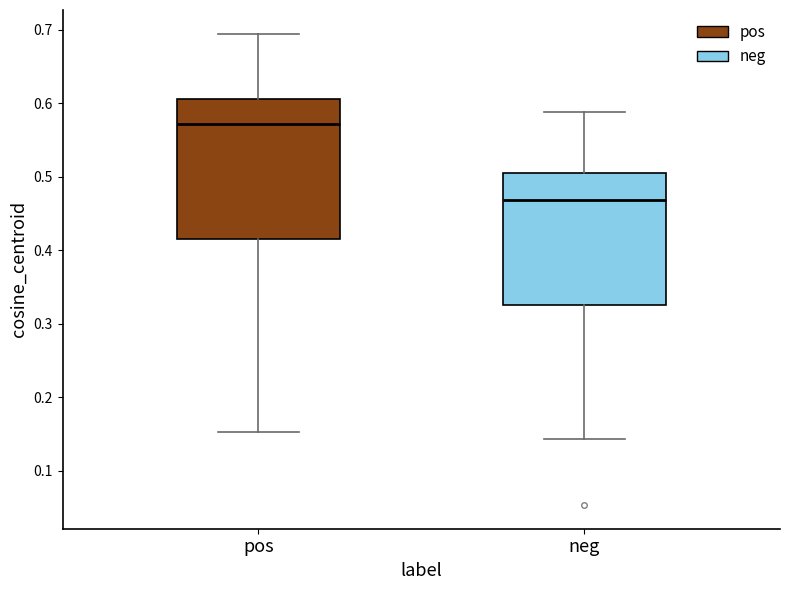

Reading left to right, read every box against the y-axis: the position of its median line, the range the box covers, and the ends of its whiskers. The values are not printed on the chart, so give them approximately, as read against the axis.

pos: median 0.57, box 0.41 to 0.61, whiskers 0.15 to 0.69
neg: median 0.47, box 0.33 to 0.50, whiskers 0.14 to 0.59